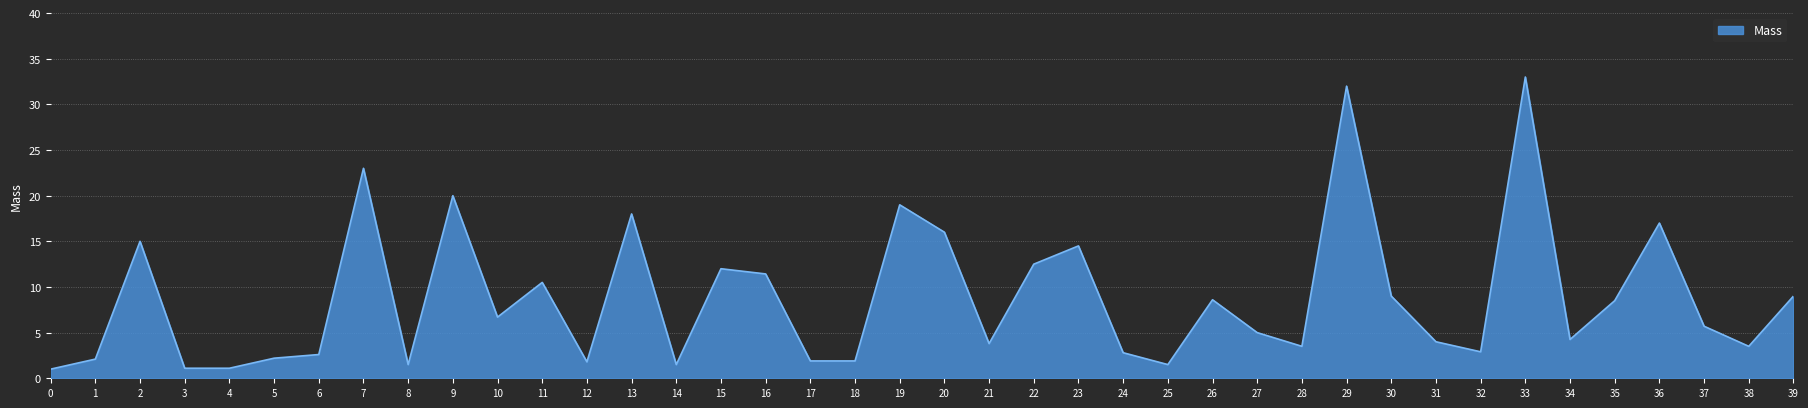

What is the approximate value at 3?

1.1